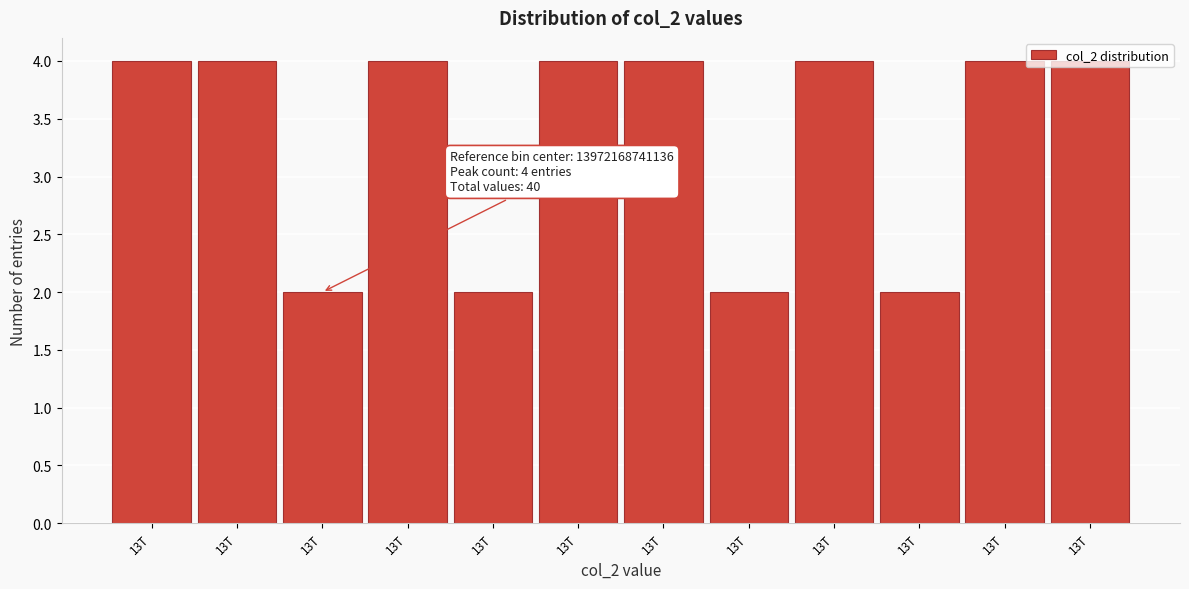

How many series are shown in this chart?

1